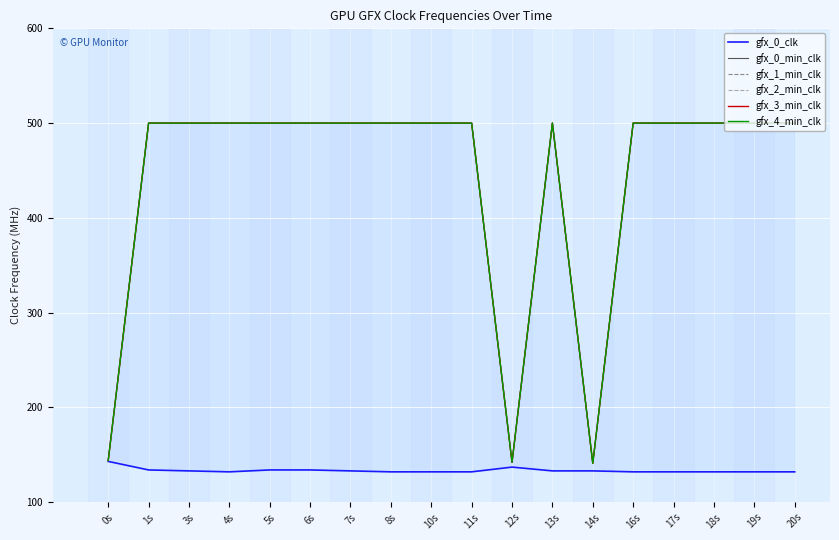

Which has a higher value, 7s or 6s?

6s